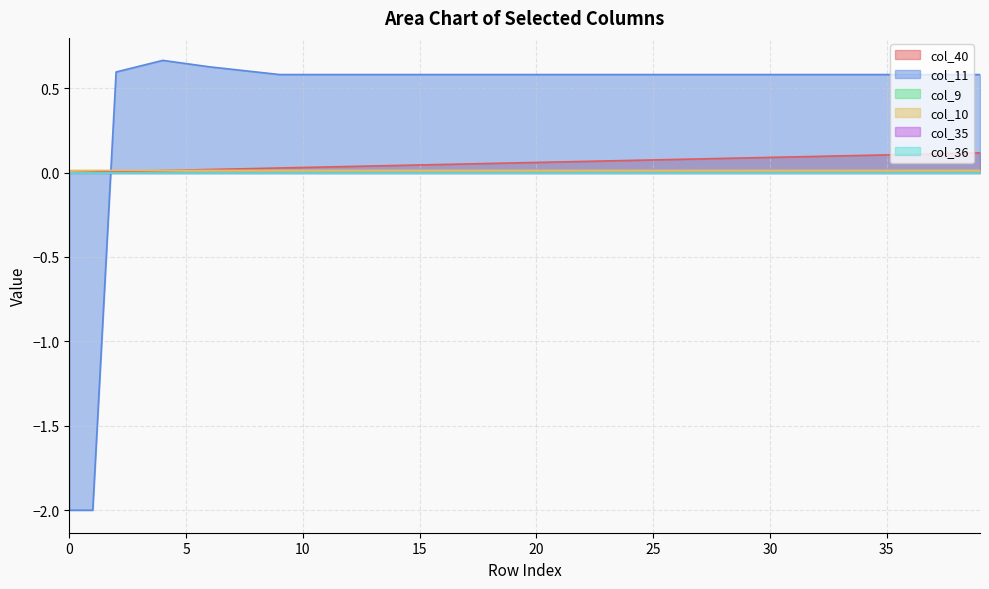

The value of col_11 at 29 is 0.6. True or false?

True